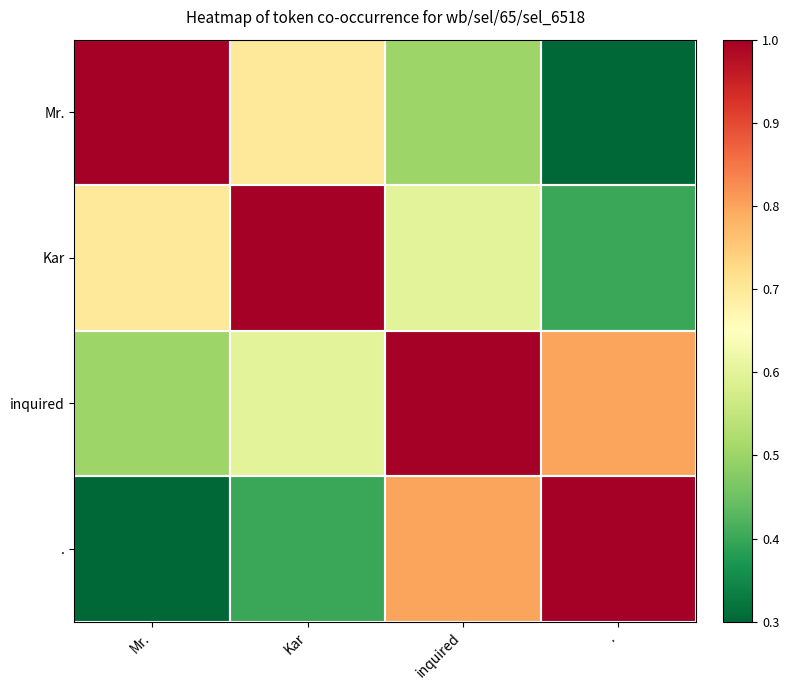

Which has a higher value, inquired or Mr.?

Mr.